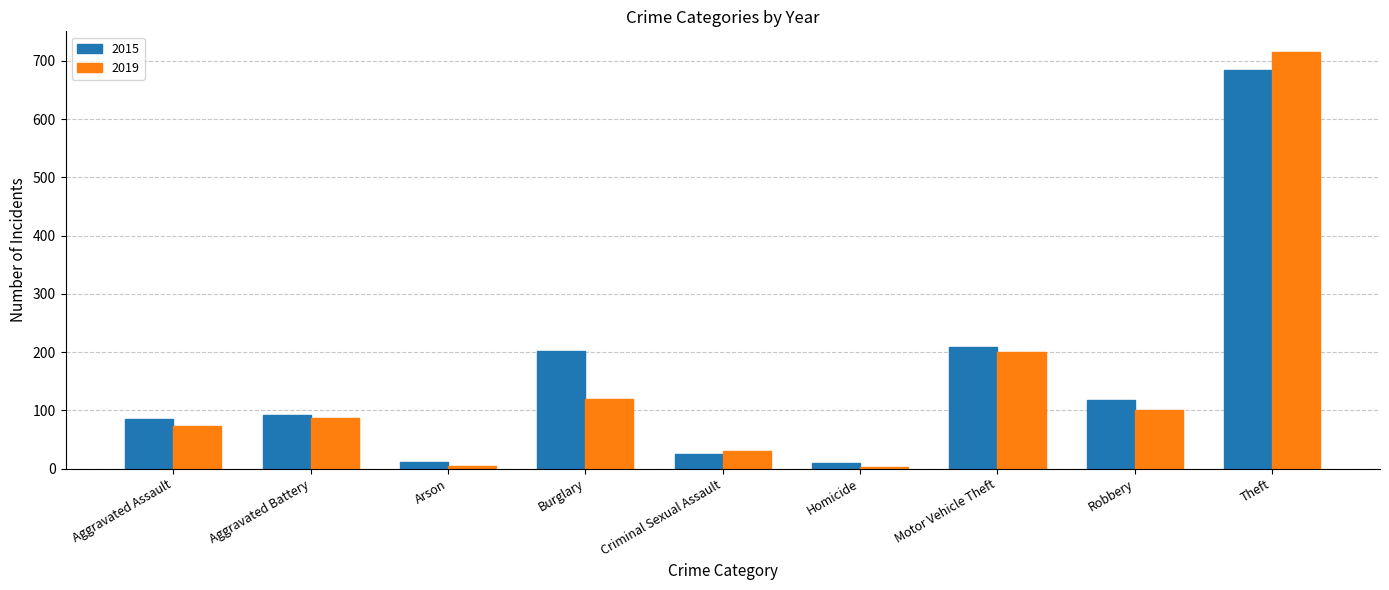

The value of 2019 at Aggravated Battery is 87. True or false?

True